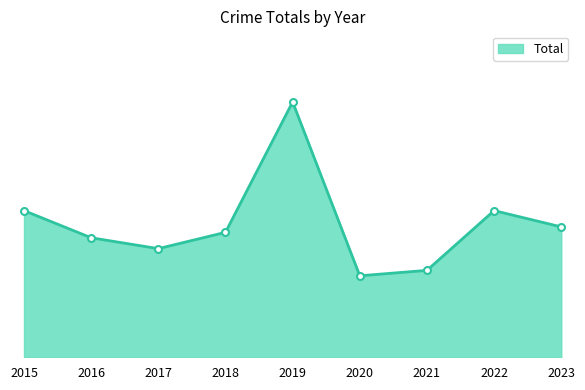

What is the ratio of the value at 2015 to the value at 2017?

1.4